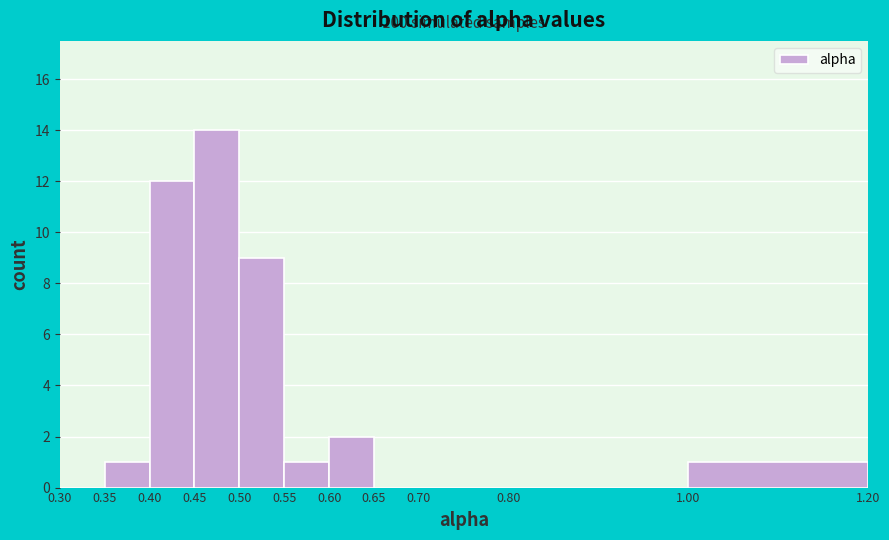

Over which range of the x-axis is the bar tallest?

0.45 to 0.50